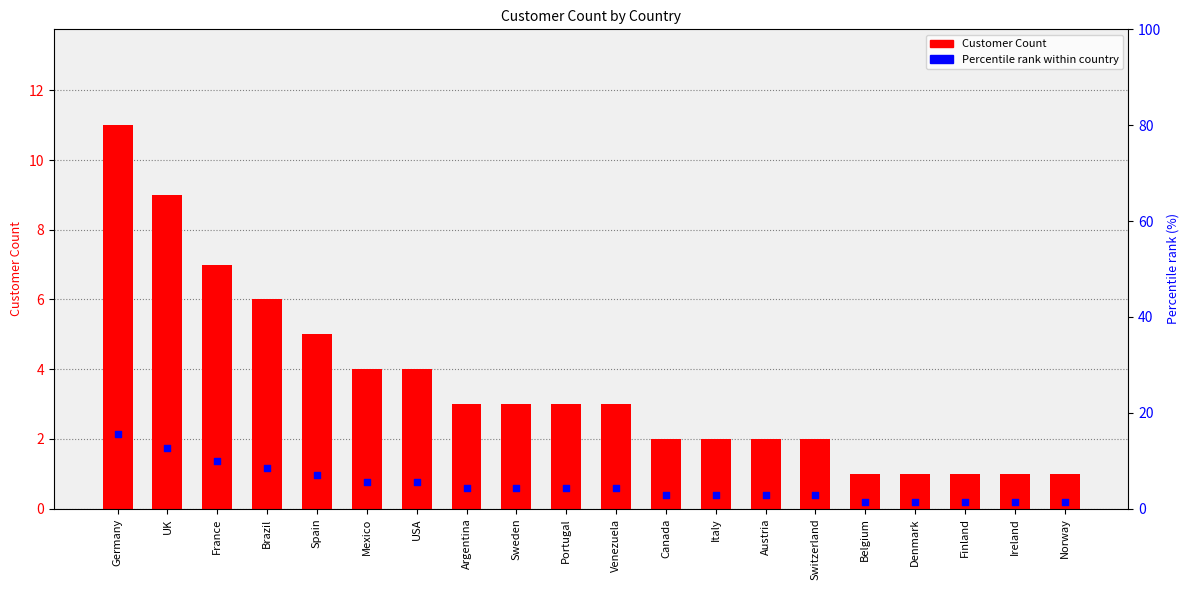

Which series has the largest total across all categories?

Percentile rank within country